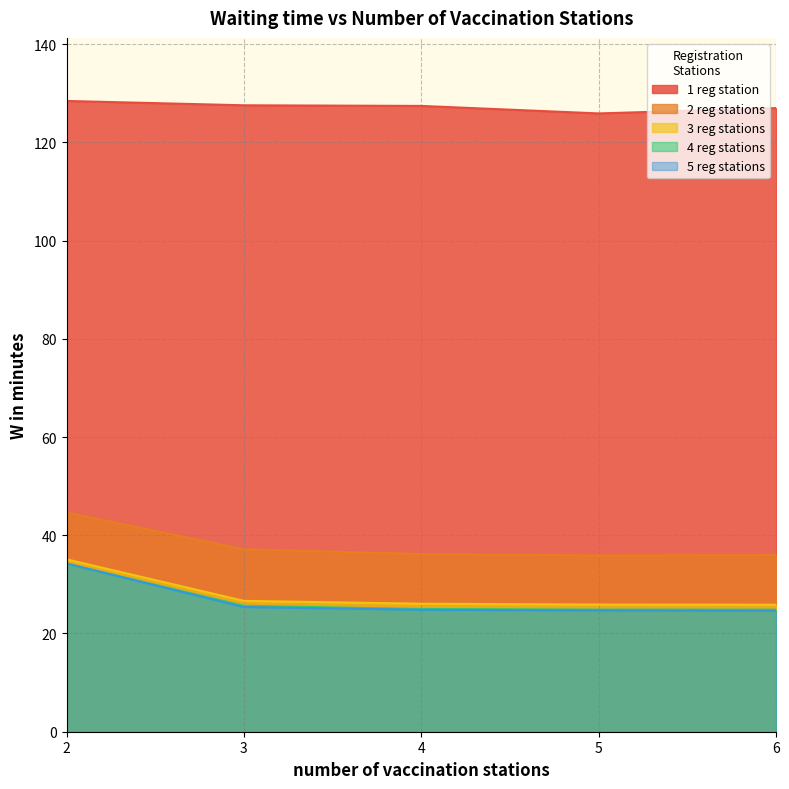

What is the difference between the highest and lowest values at 2?

94.2